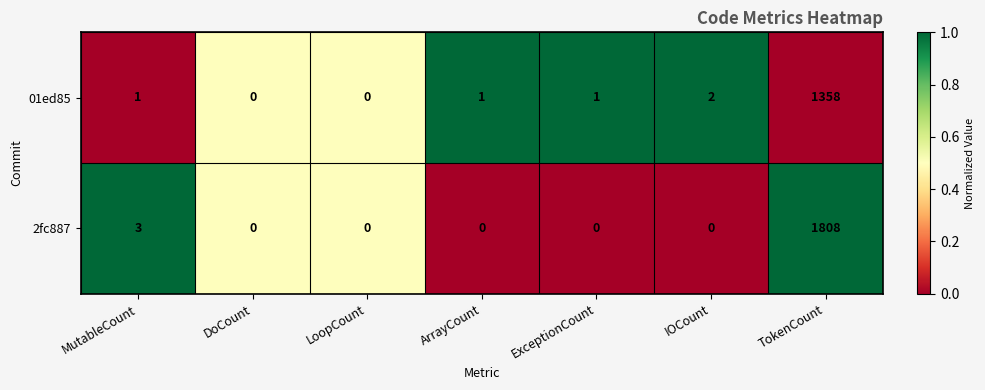

What is the sum of all 01ed85 values?

1363